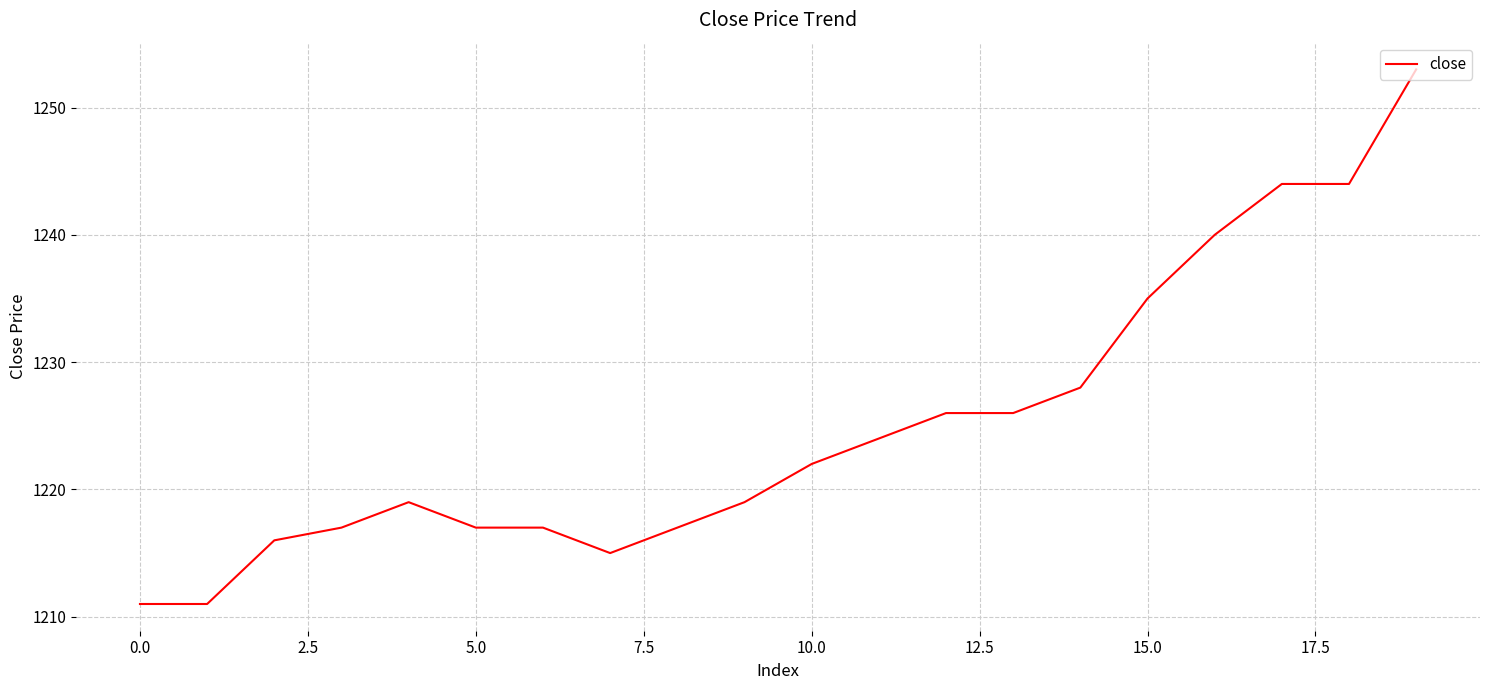

What is the average value?

1225